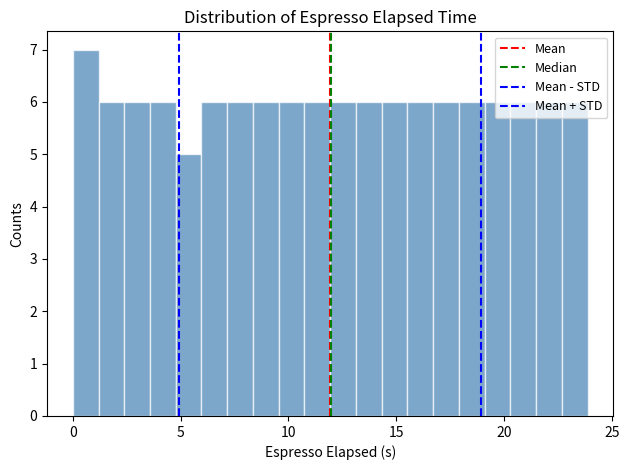

Read against the x-axis, roughly where is the centre of the tallest bar?

0.5